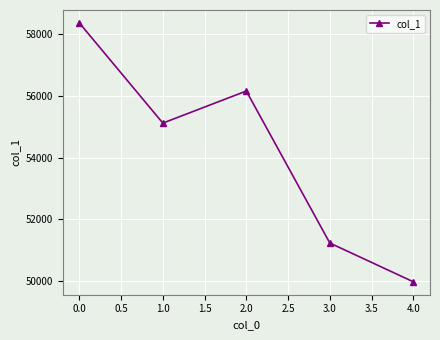

Rank the categories by value from highest to lowest.

0.0, 2.0, 1.0, 3.0, 4.0